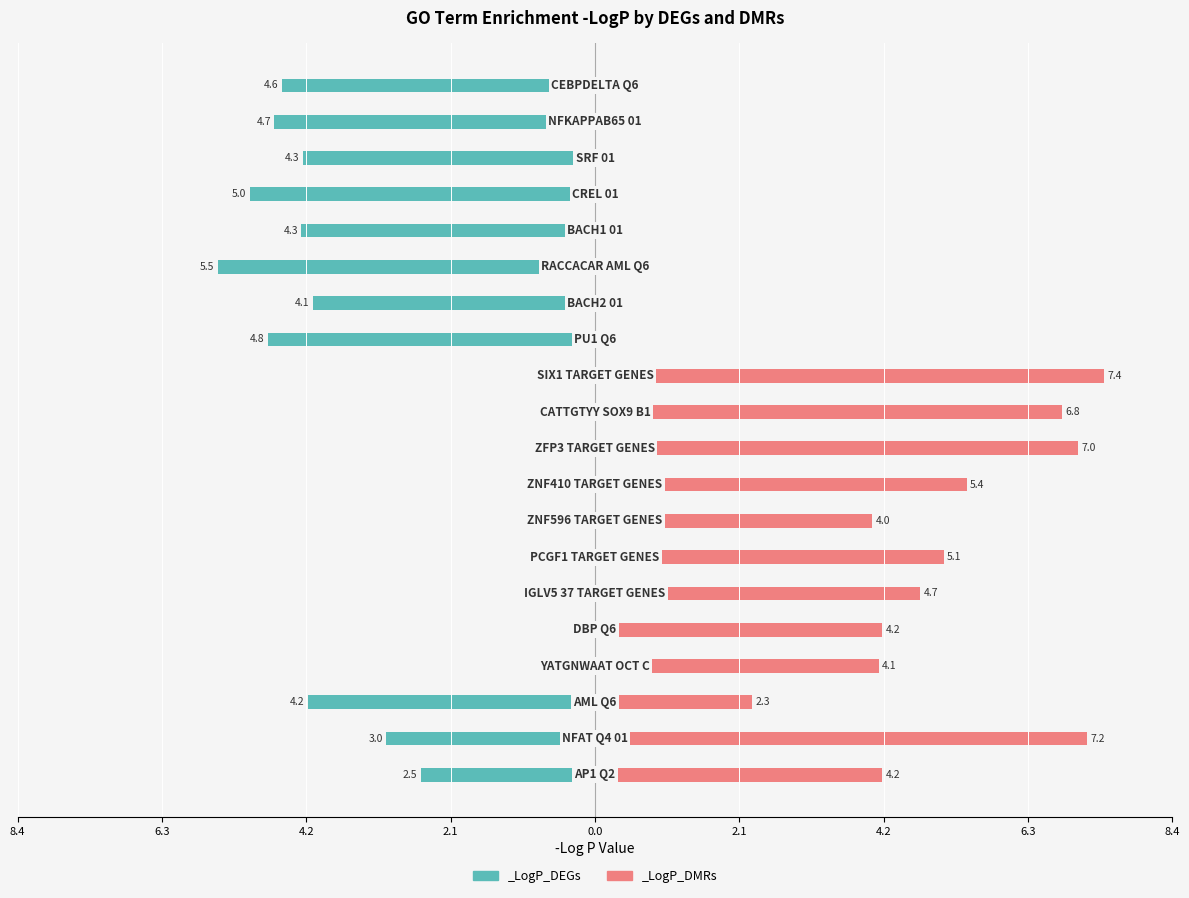

List the labels in order of _LogP_DMRs value, largest first.

SIX1 TARGET GENES, NFAT Q4 01, ZFP3 TARGET GENES, CATTGTYY SOX9 B1, ZNF410 TARGET GENES, PCGF1 TARGET GENES, IGLV5 37 TARGET GENES, AP1 Q2, DBP Q6, YATGNWAAT OCT C, ZNF596 TARGET GENES, AML Q6, PU1 Q6, BACH2 01, RACCACAR AML Q6, BACH1 01, CREL 01, SRF 01, NFKAPPAB65 01, CEBPDELTA Q6